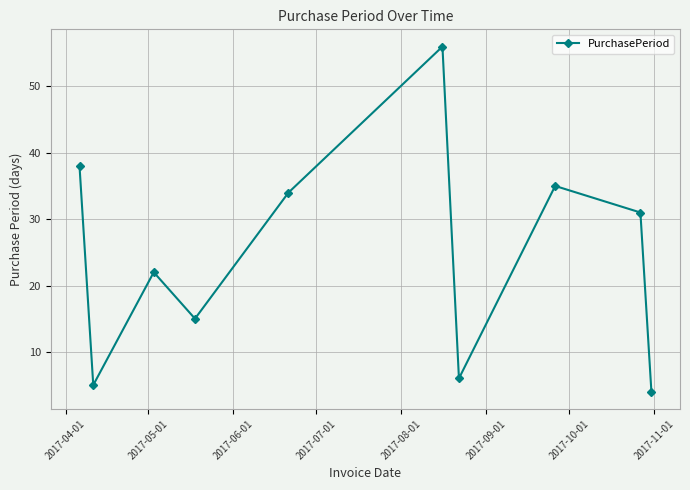

What is the value of the 3rd point from the left?

22